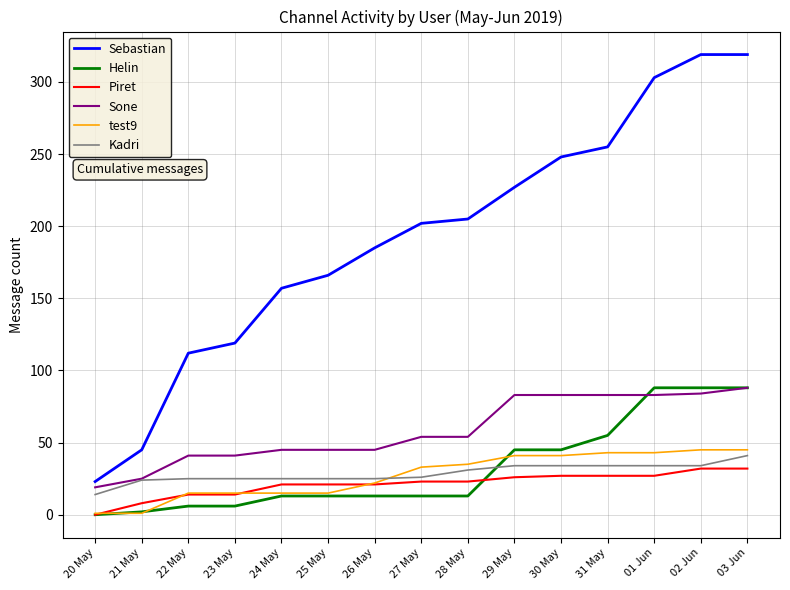

Which series changed the most between 22 May and 26 May?

Sebastian